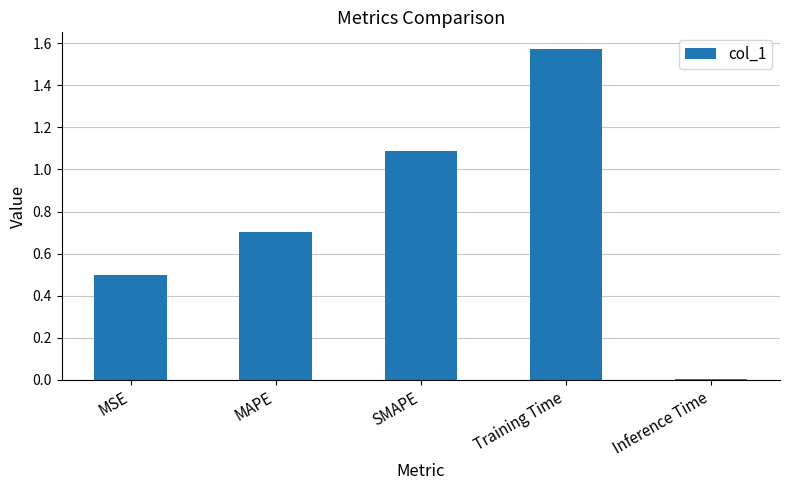

Are the bars horizontal?

No